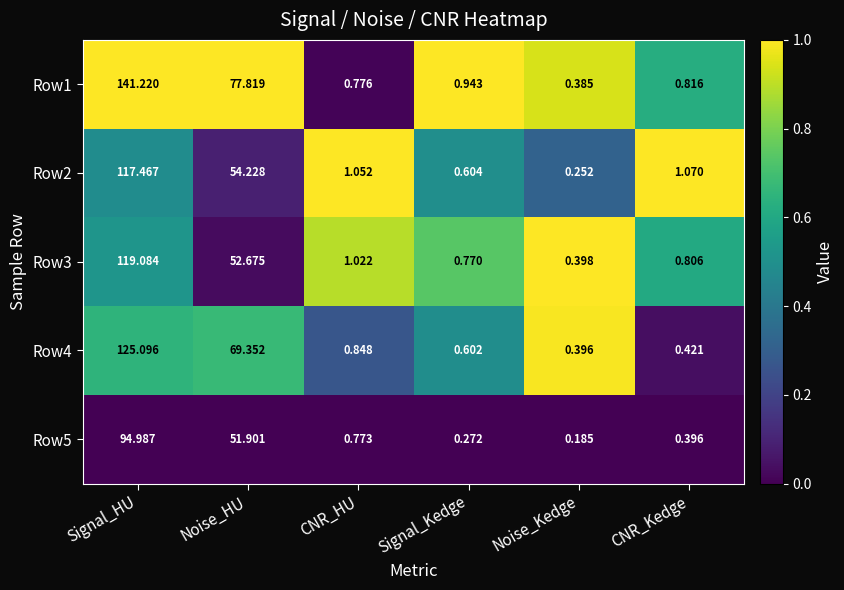

Rank the series by their maximum value, from highest to lowest.

Row1, Row4, Row3, Row2, Row5